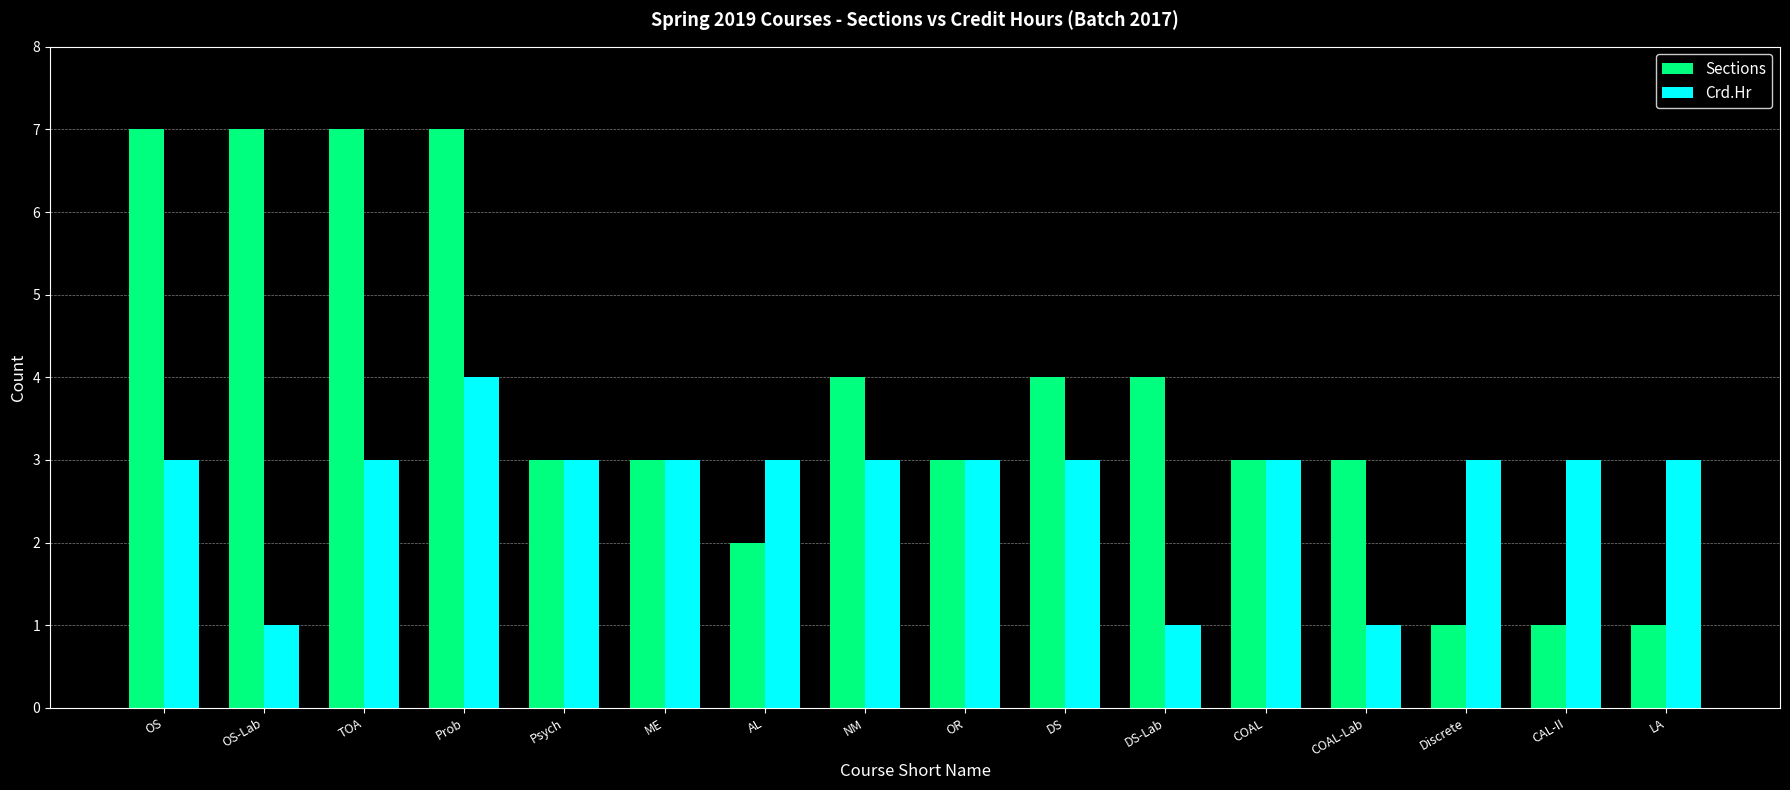

Which series has the widest spread of values?

Sections